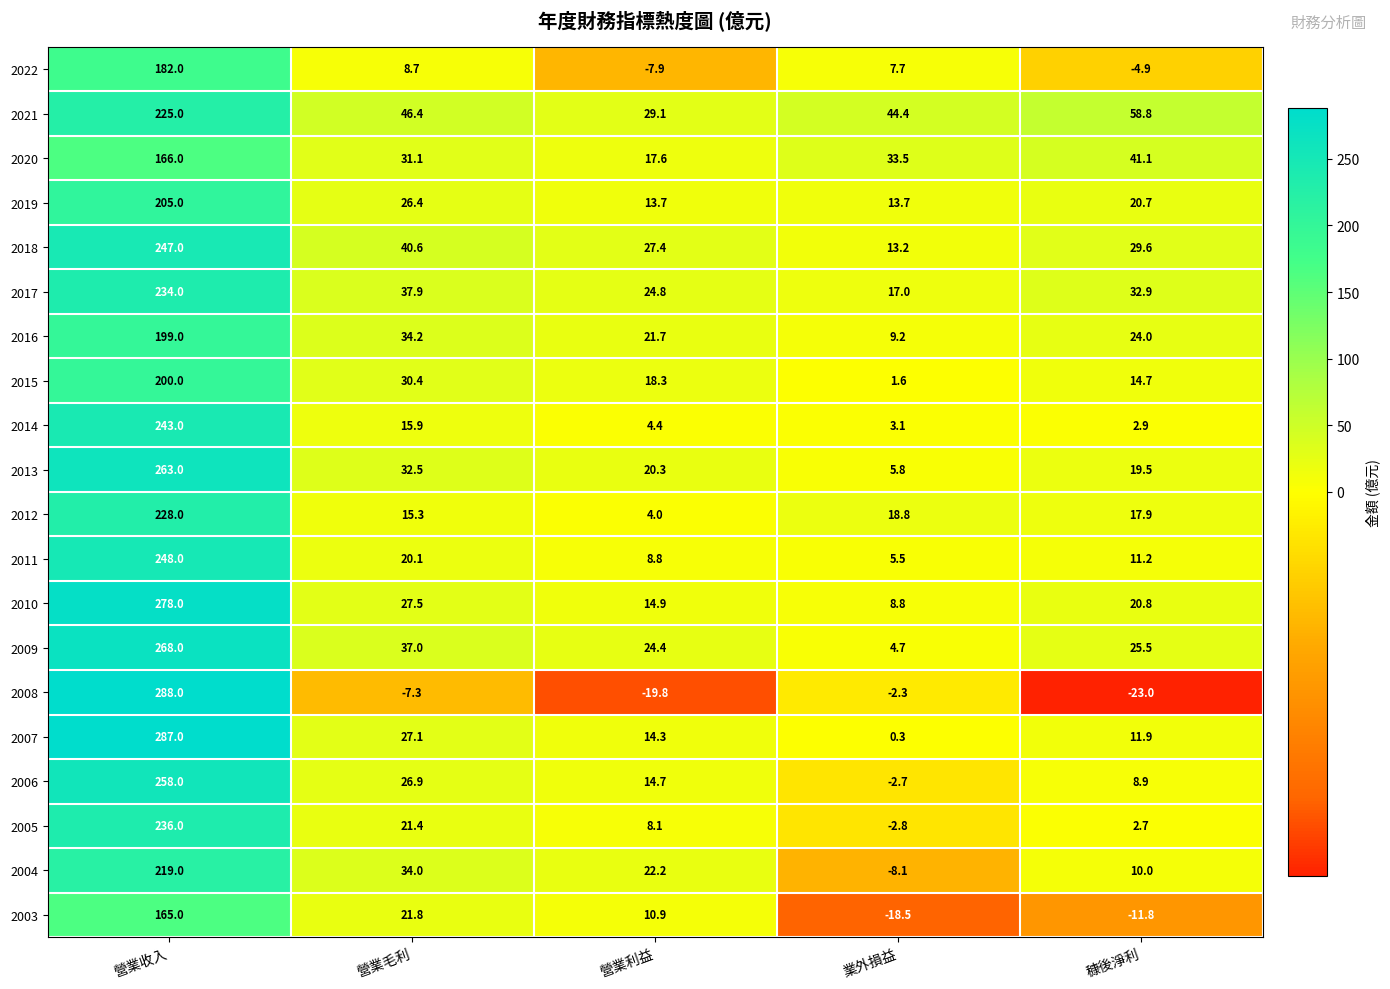

What is the total value across all series at 營業收入?

4639.0